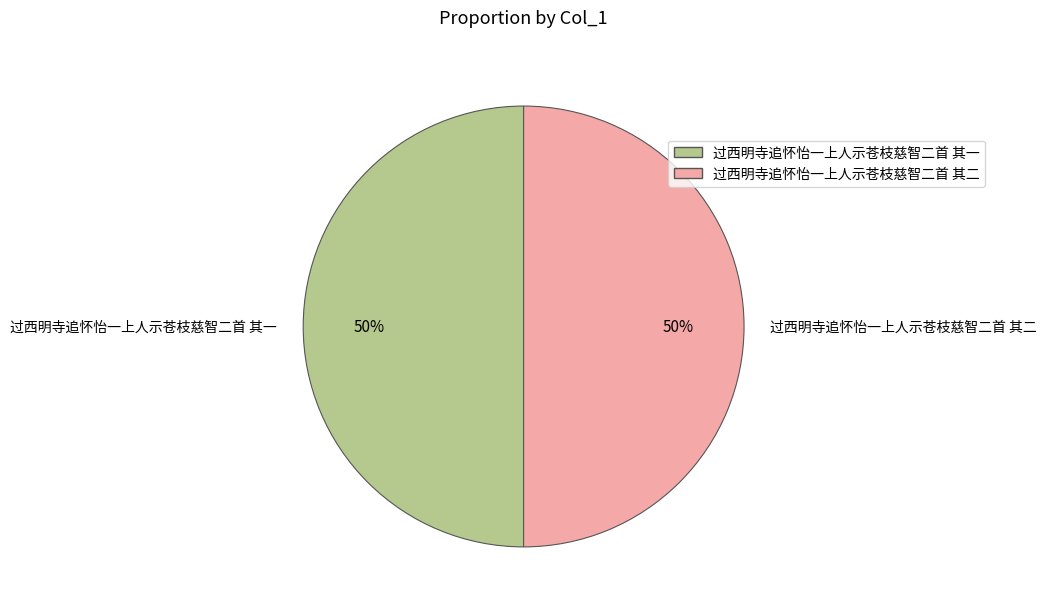

Is it true that 过西明寺追怀怡一上人示苍枝慈智二首 其二 is 50% of the pie?

True